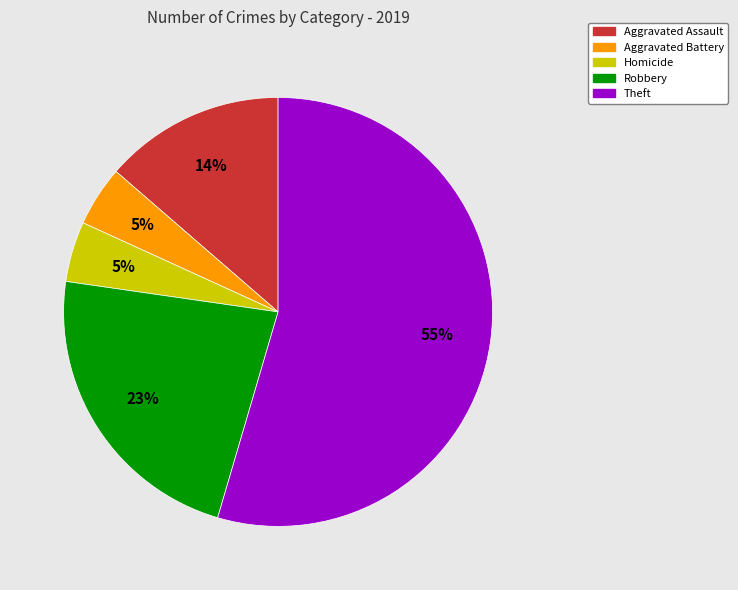

How many slices are in this pie chart?

5